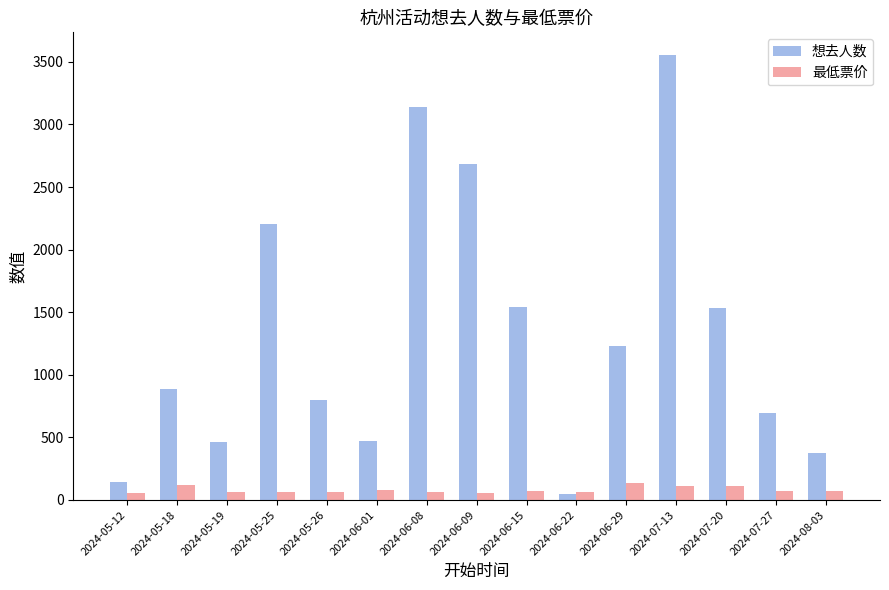

What is the label of the 12th bar from the left?

2024-07-13